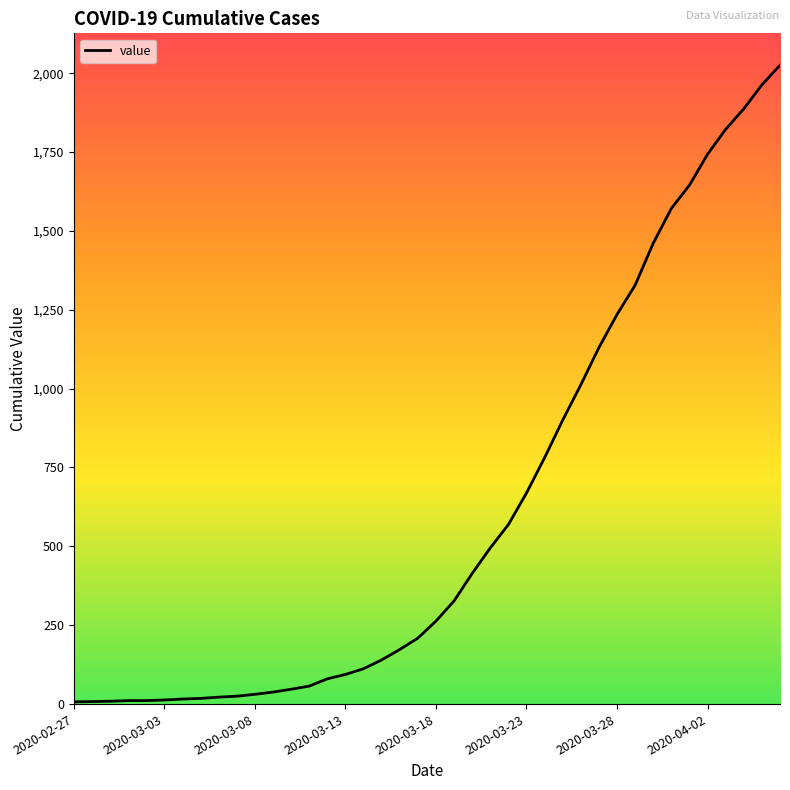

What is the difference between the maximum and minimum values?

2018